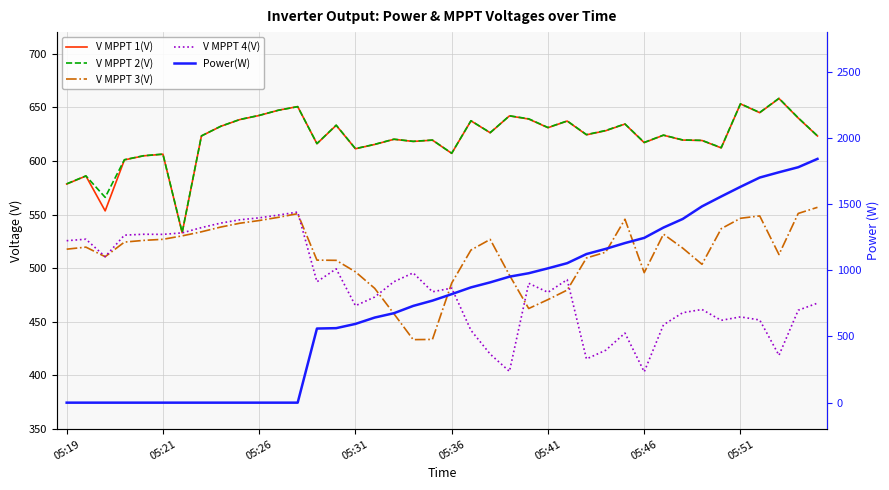

What position from the right is 22?

18